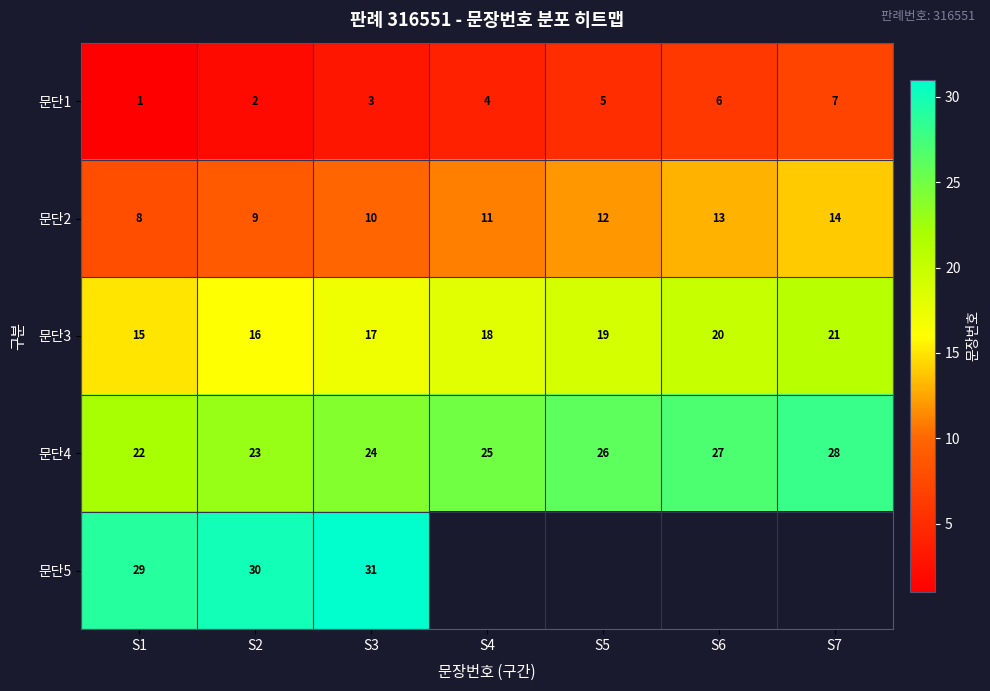

At how many categories does at least one series exceed 20?

7